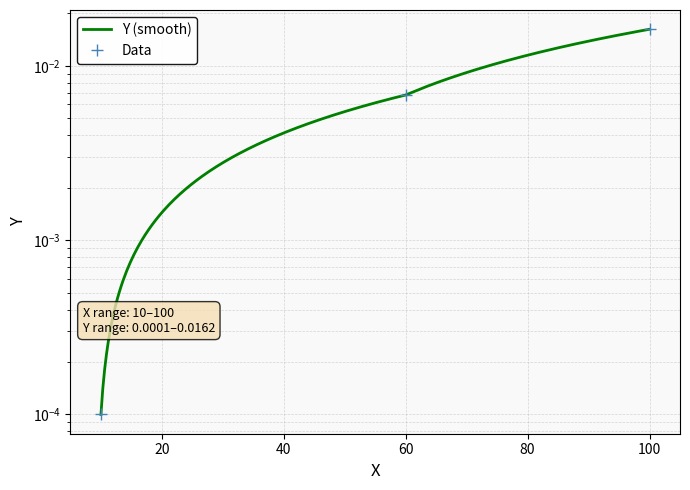

How many distinct data groups are displayed?

1